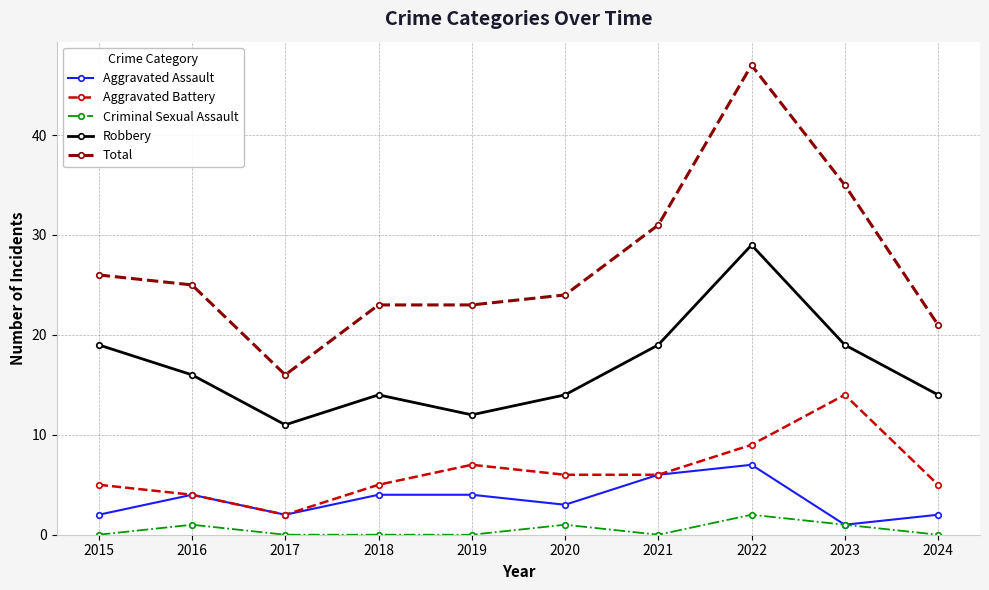

At 2022, list the series in order from smallest to largest.

Criminal Sexual Assault, Aggravated Assault, Aggravated Battery, Robbery, Total